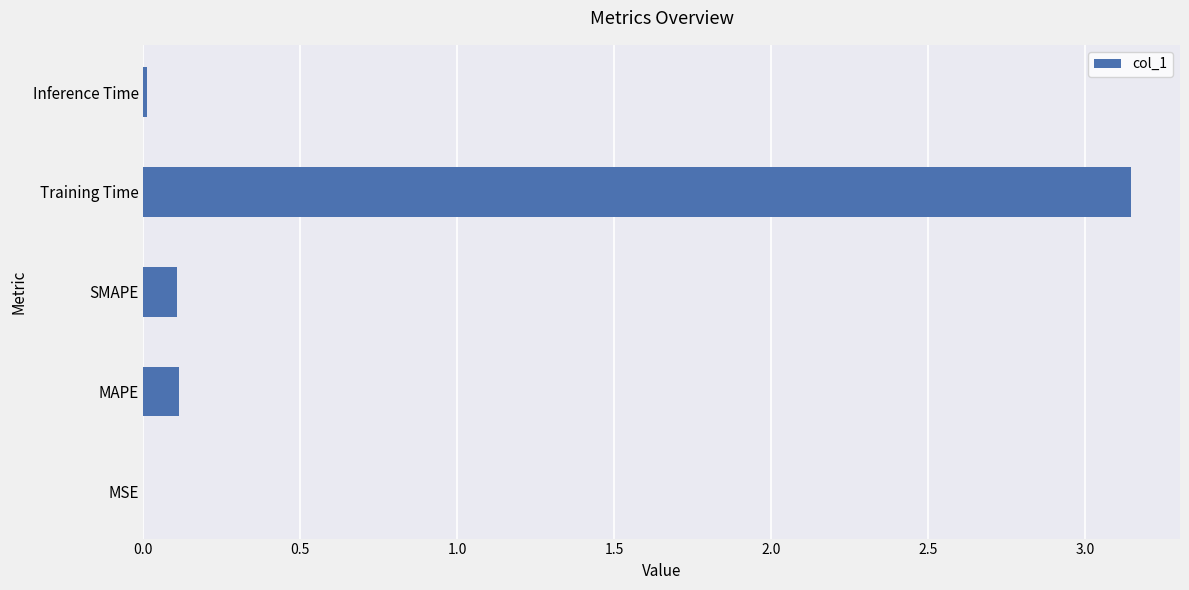

Which label corresponds to the largest value in the chart?

Training Time